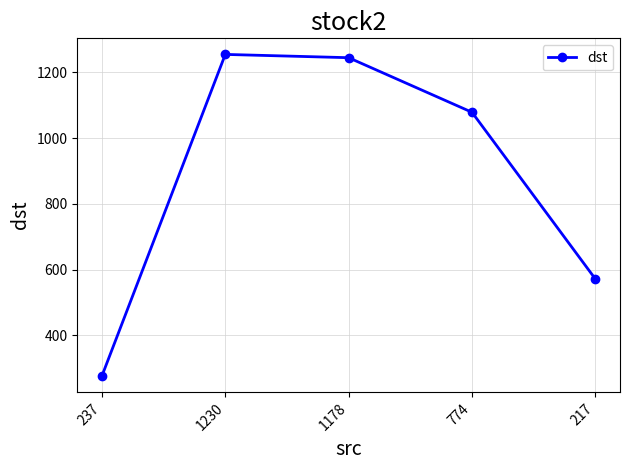

What is the ratio of the value at 217 to the value at 774?

0.5